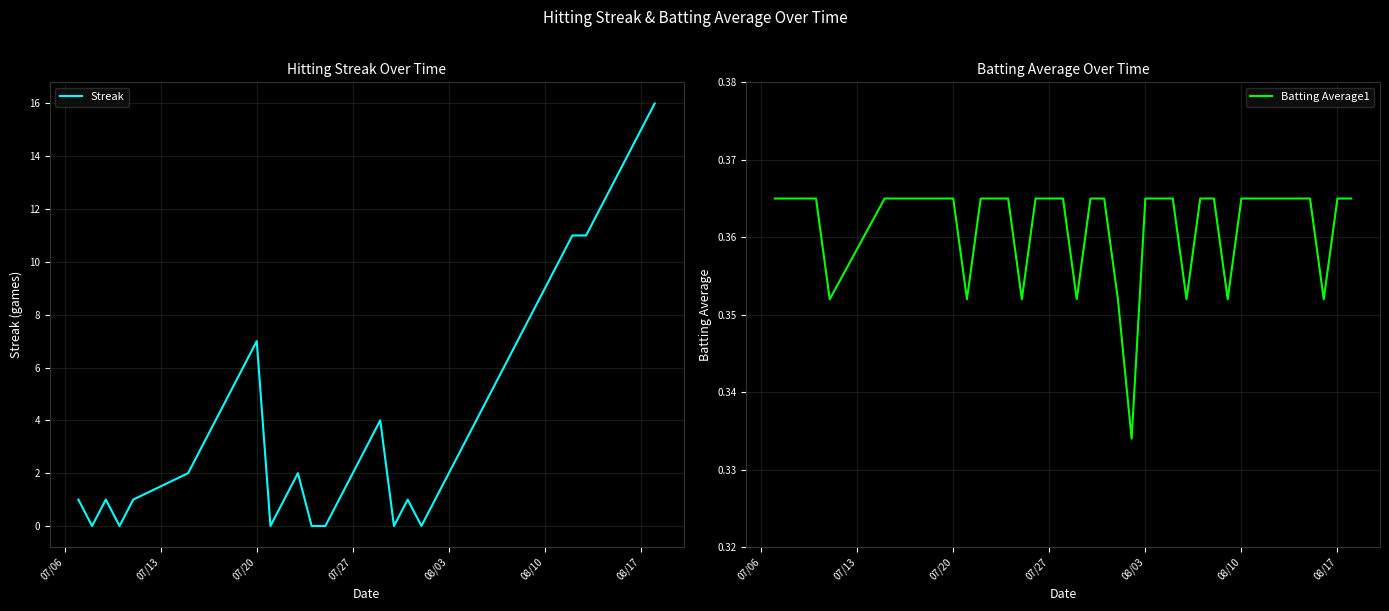

What is the maximum value for Streak?

16